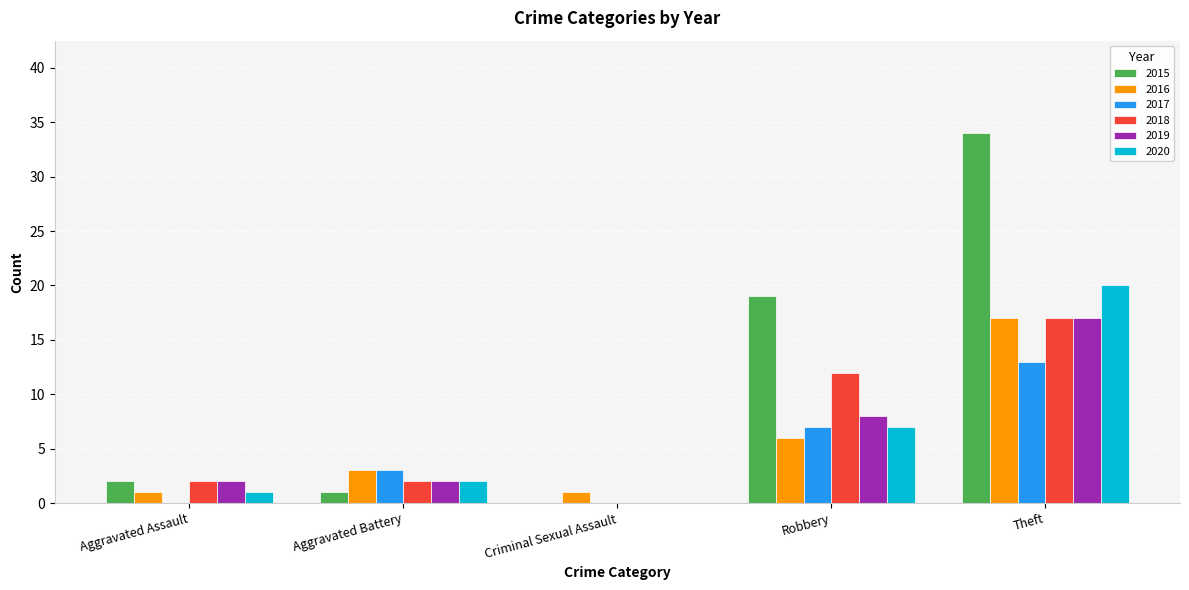

What is the highest value of the 2018 series?

17